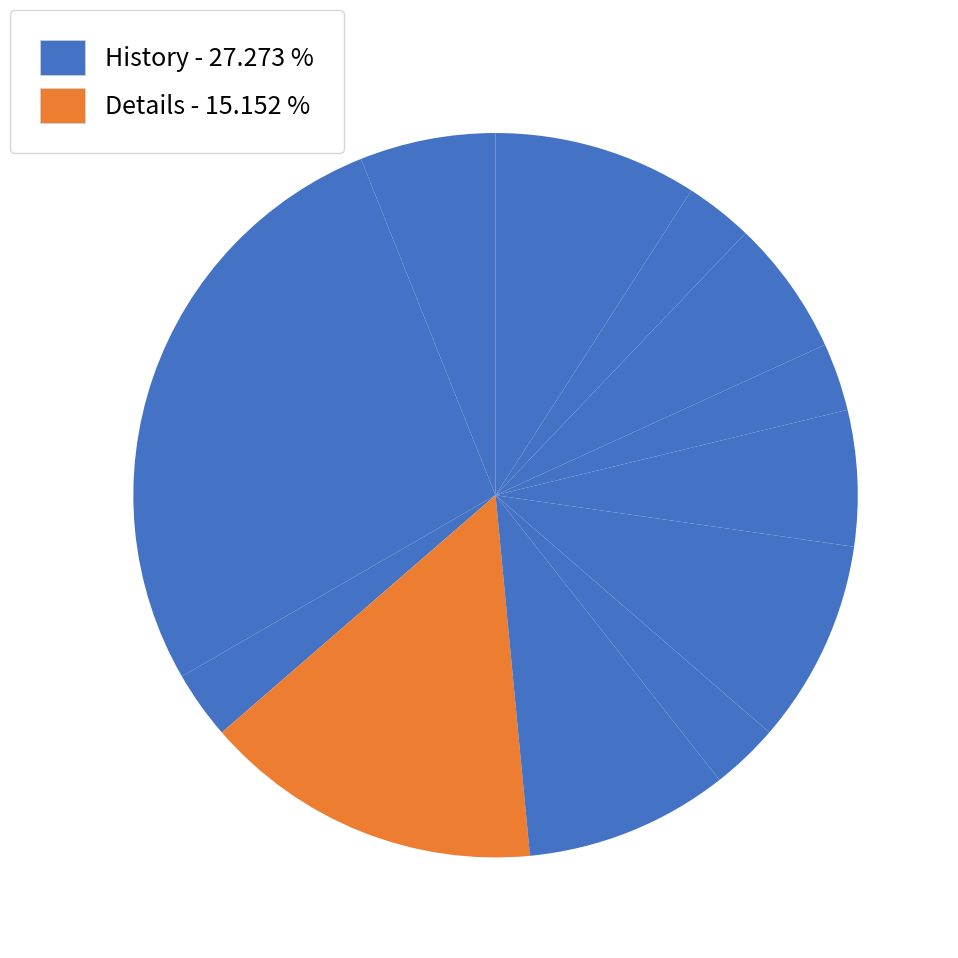

How many slices are in this pie chart?

12